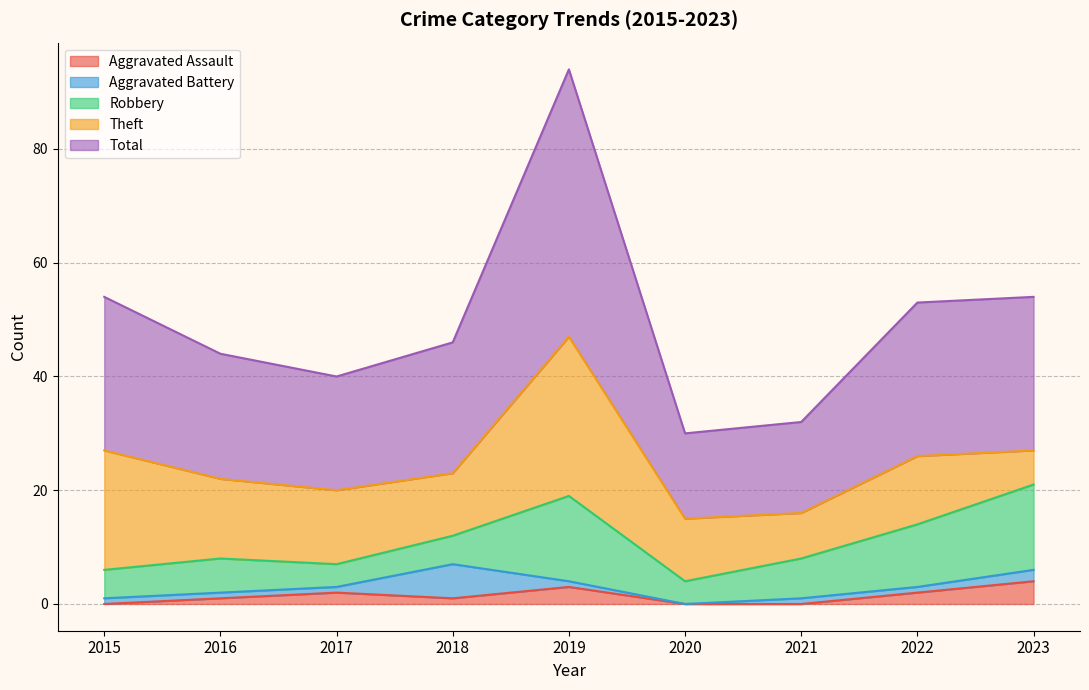

What is the difference between the highest and lowest values at 2016?

21